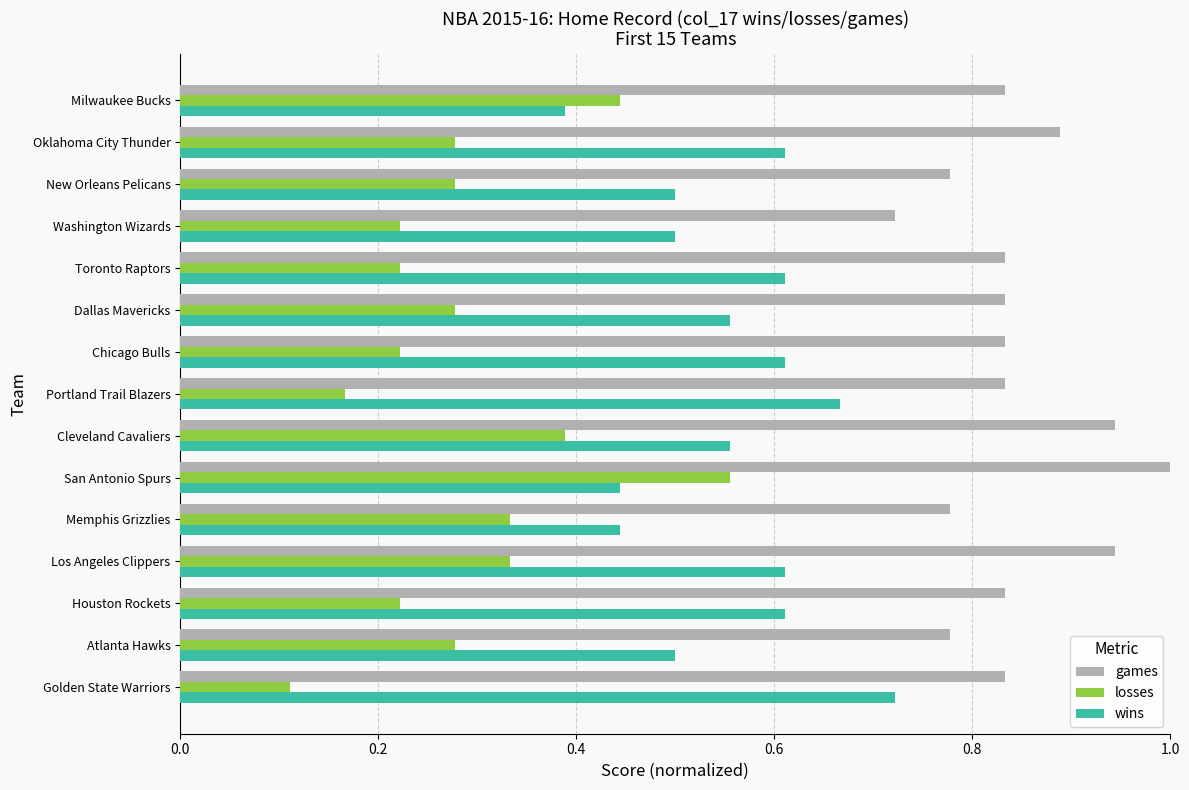

Which series has the largest range (max minus min)?

losses